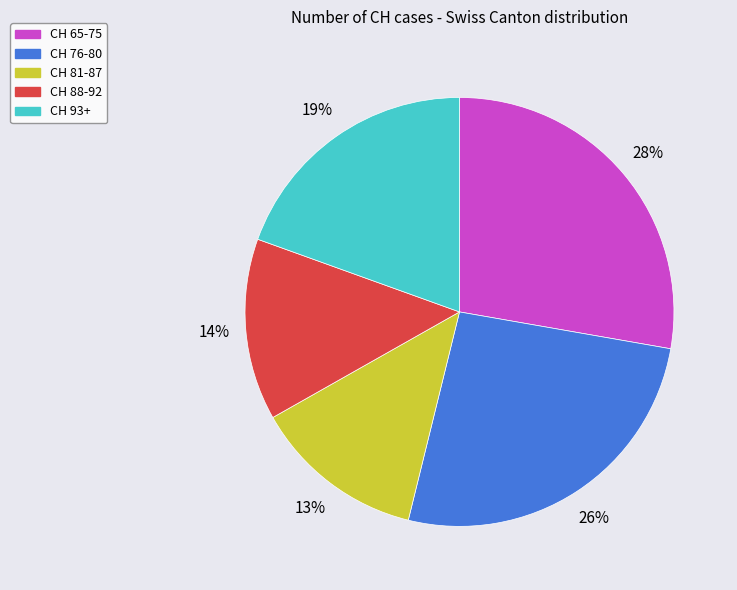

To the nearest percent, what is the difference between the largest and smallest slice percentages?

15%